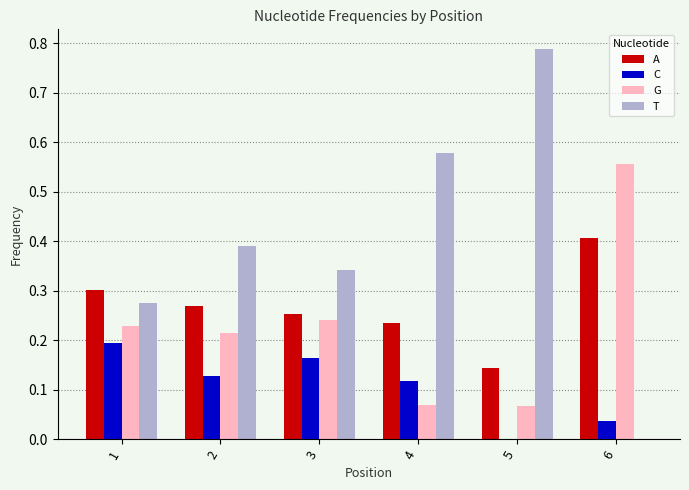

The A series shows 0.2 at 4. True or false?

True